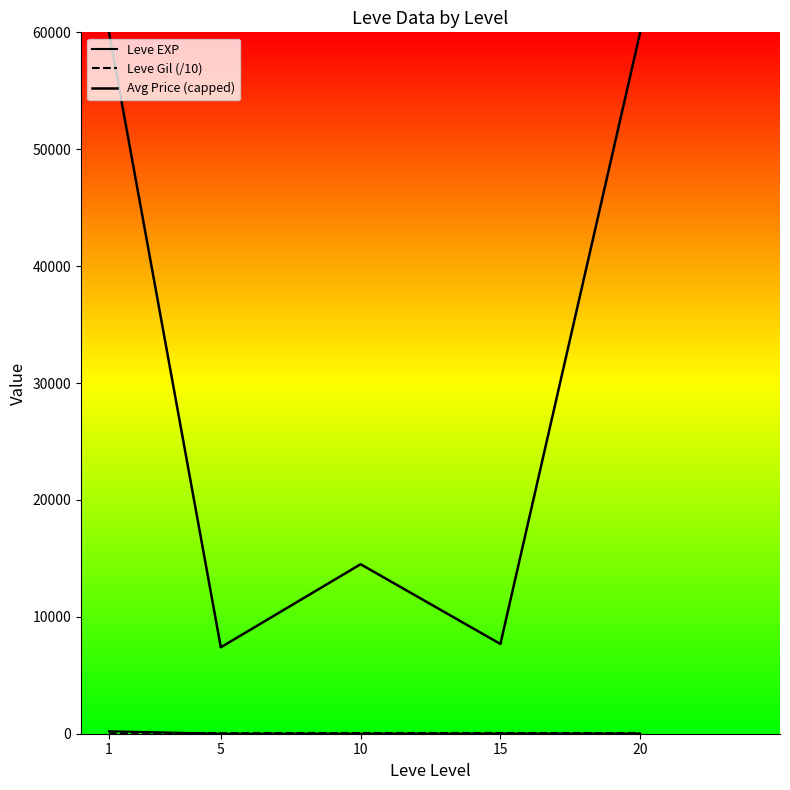

How many lines are shown in the chart?

3